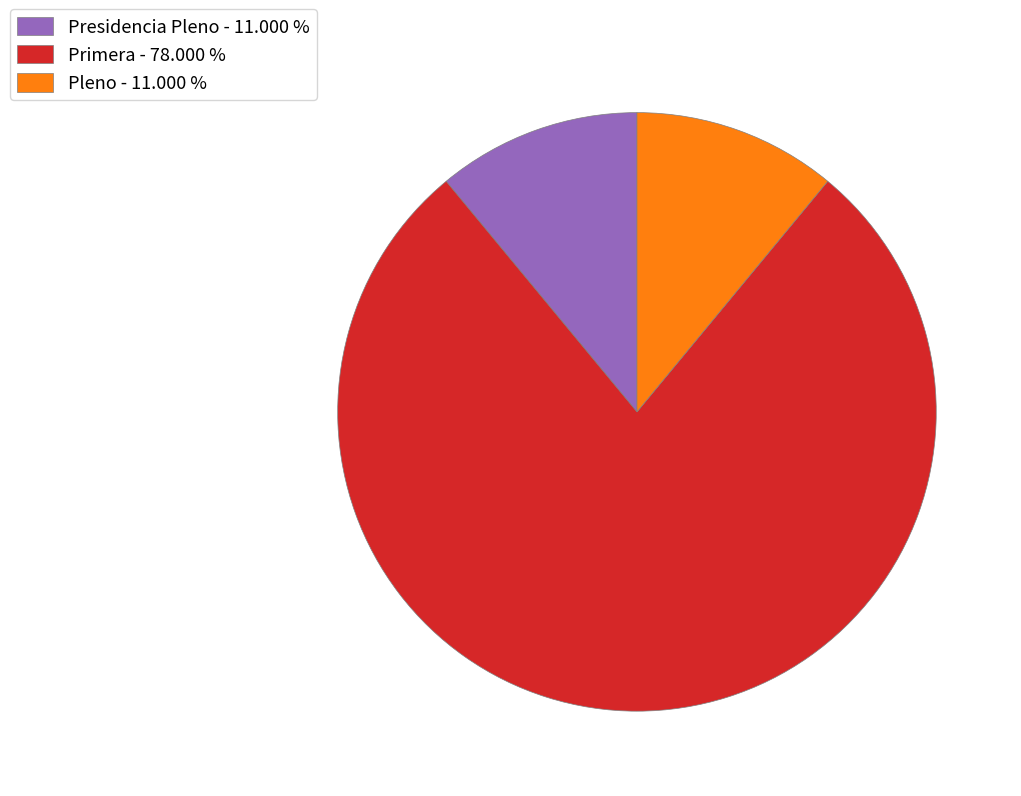

How many slices are in this pie chart?

3